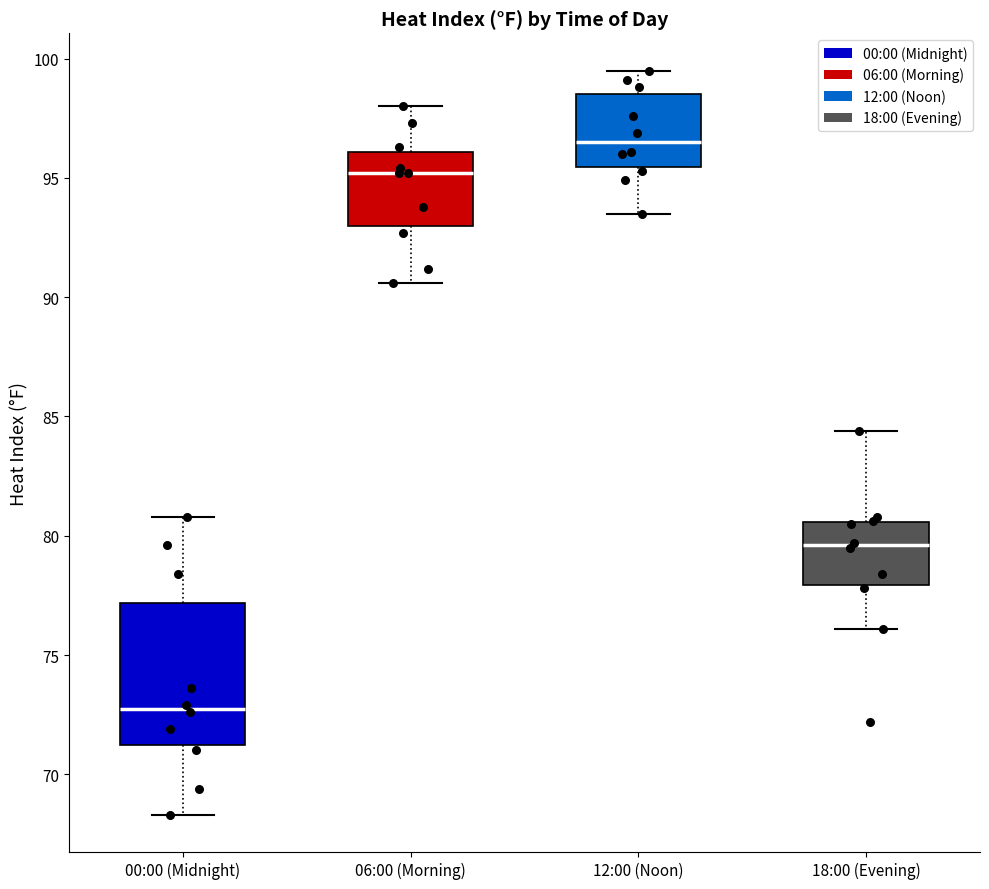

Reading left to right, read every box against the y-axis: the position of its median line, the range the box covers, and the ends of its whiskers. The values are not printed on the chart, so give them approximately, as read against the axis.

00:00 (Midnight): median 73.0, box 71.0 to 77.0, whiskers 68.5 to 81.0
06:00 (Morning): median 95.0, box 93.0 to 96.0, whiskers 90.5 to 98.0
12:00 (Noon): median 96.5, box 95.5 to 98.5, whiskers 93.5 to 99.5
18:00 (Evening): median 79.5, box 78.0 to 80.5, whiskers 76.0 to 84.5